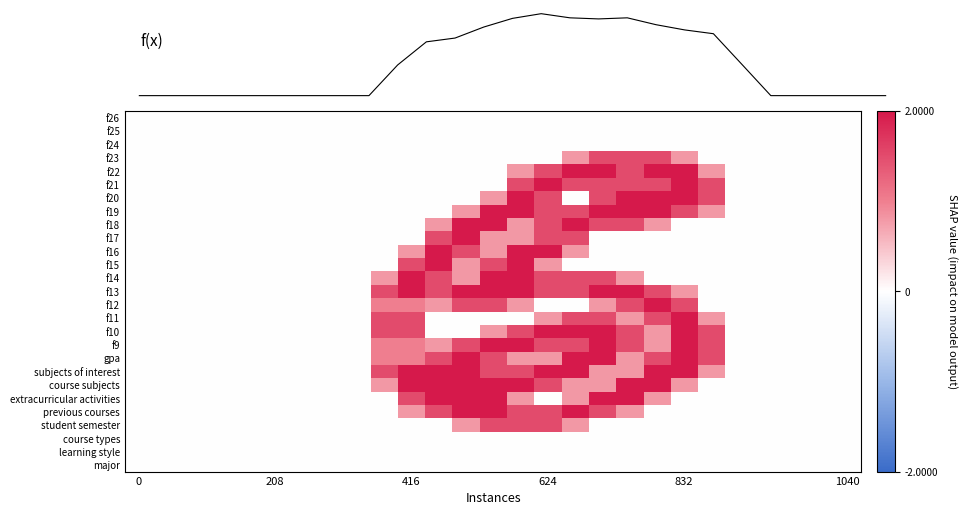

Which has a higher value, 8 or 24?

8